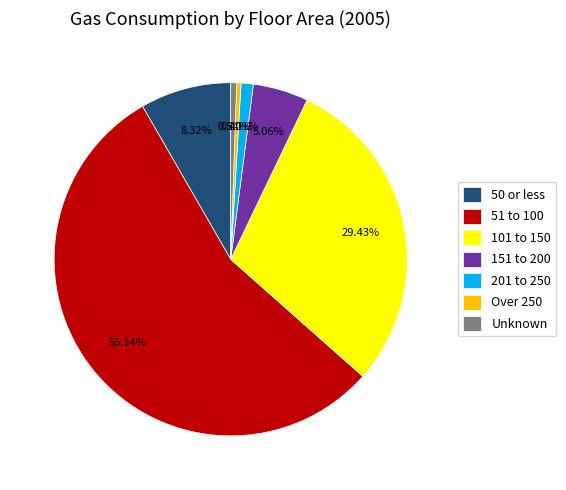

Is it true that Over 250 is 0% of the pie?

True